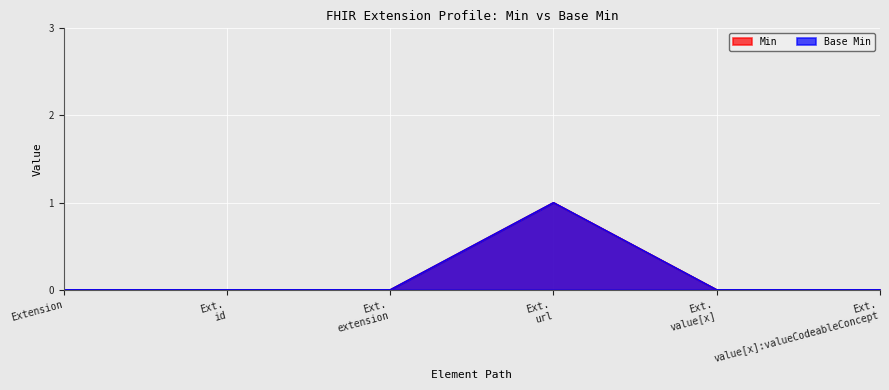

List the labels in order of Min value, smallest first.

Extension, Ext. id, Ext. extension, Ext. value[x], Ext. value[x]:valueCodeableConcept, Ext. url